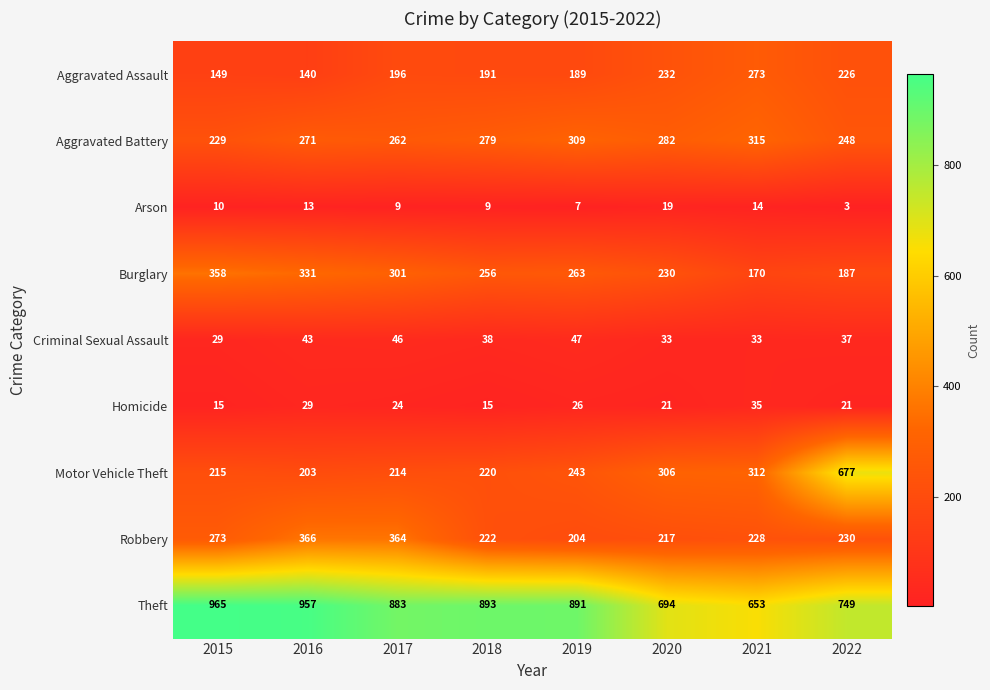

What is the sum of all Aggravated Battery values?

2195